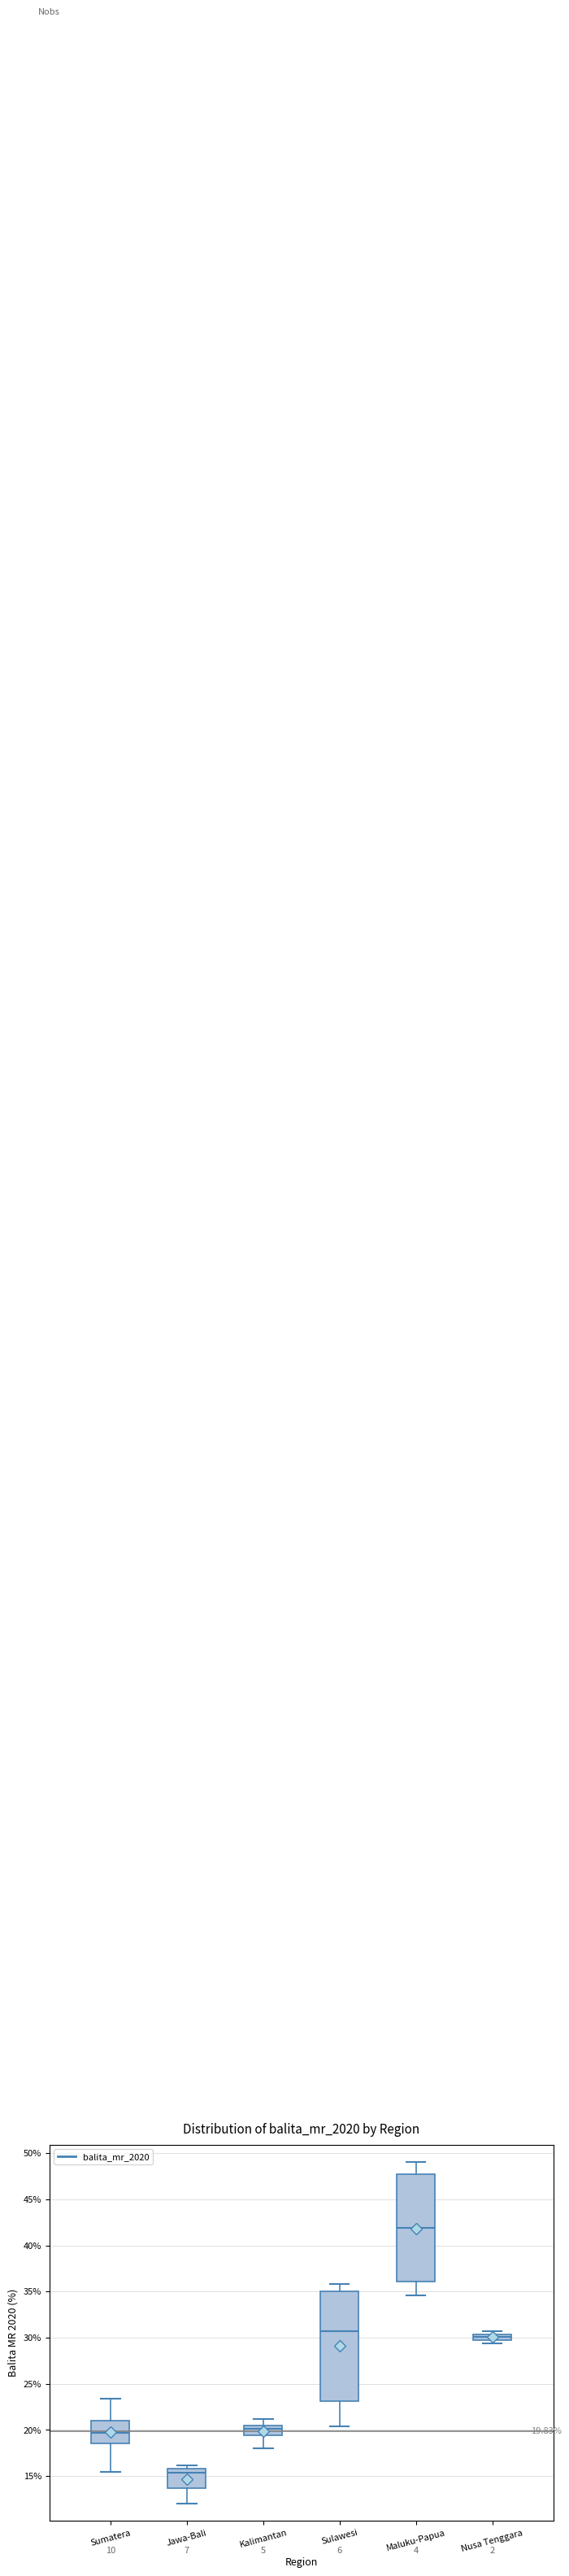

Which box's median line is the highest?

Maluku-Papua